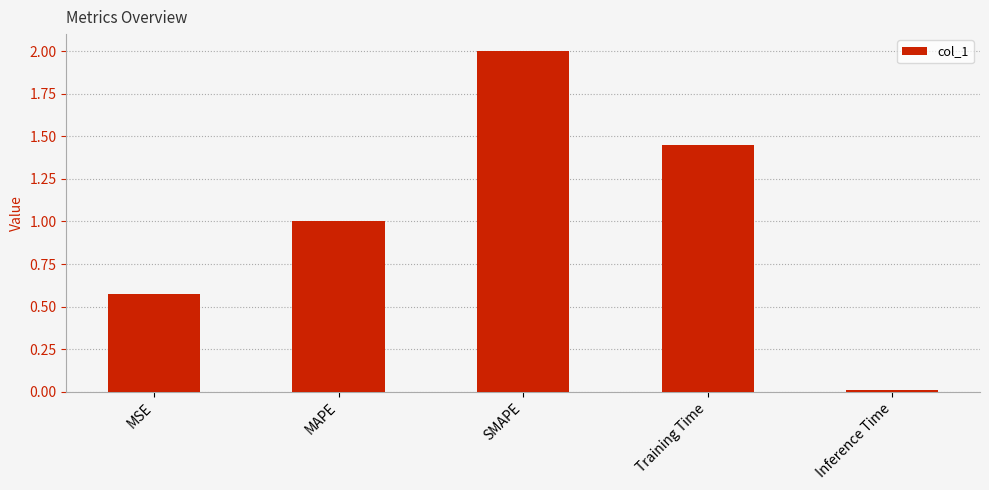

How many distinct data groups are displayed?

1